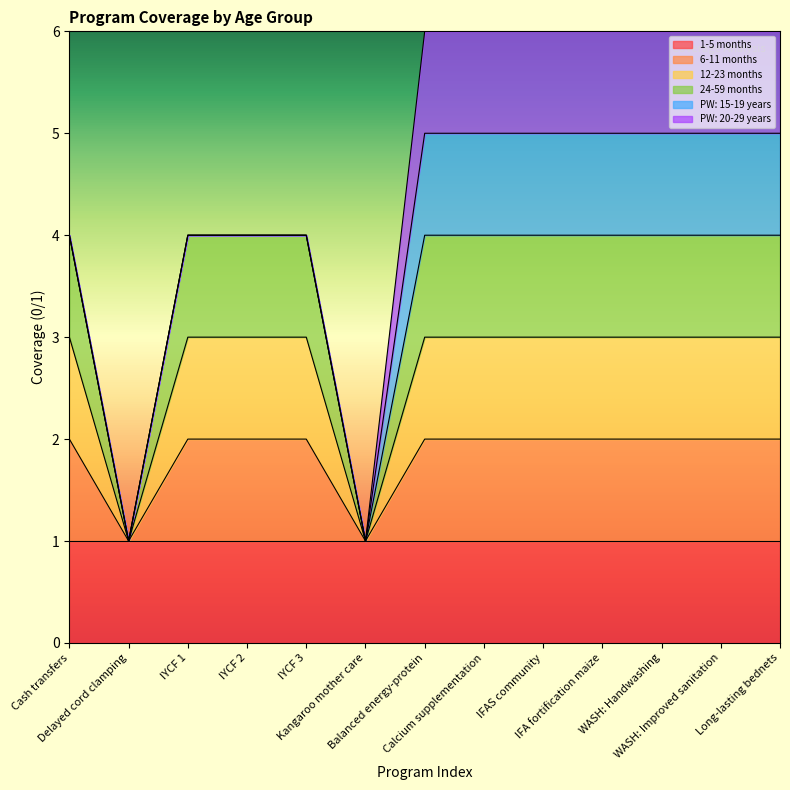

Count the 12-23 months values in the range 3 to 4.

11